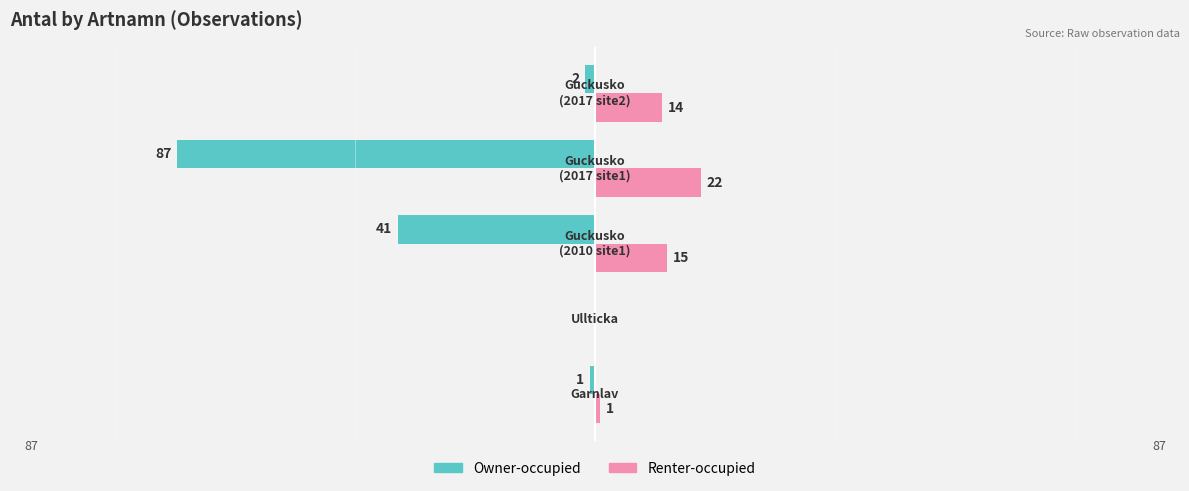

What is the sum of all Owner-occupied values?

-131